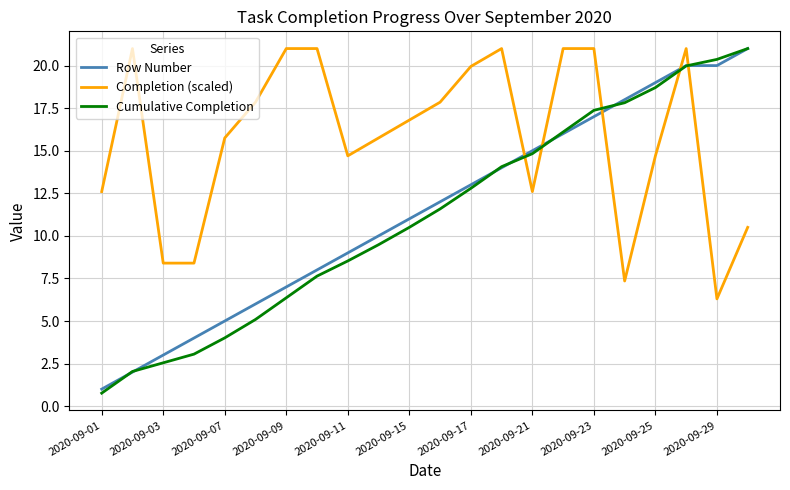

True or false: Row Number and Completion (scaled) cross at least once.

True